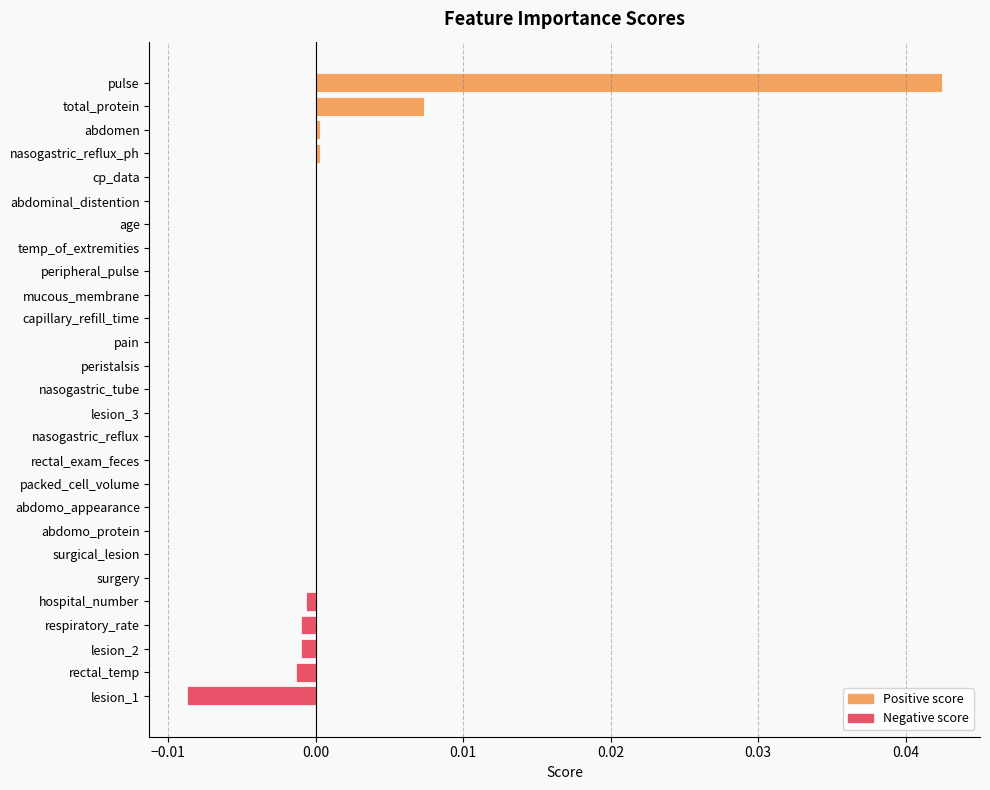

Is it true that the value at lesion_2 is -0.0?

True